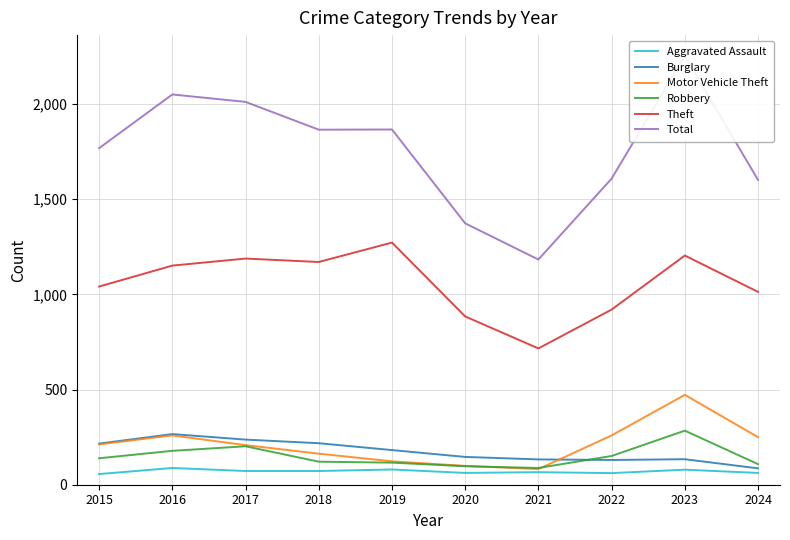

Count the number of data series in this chart.

6